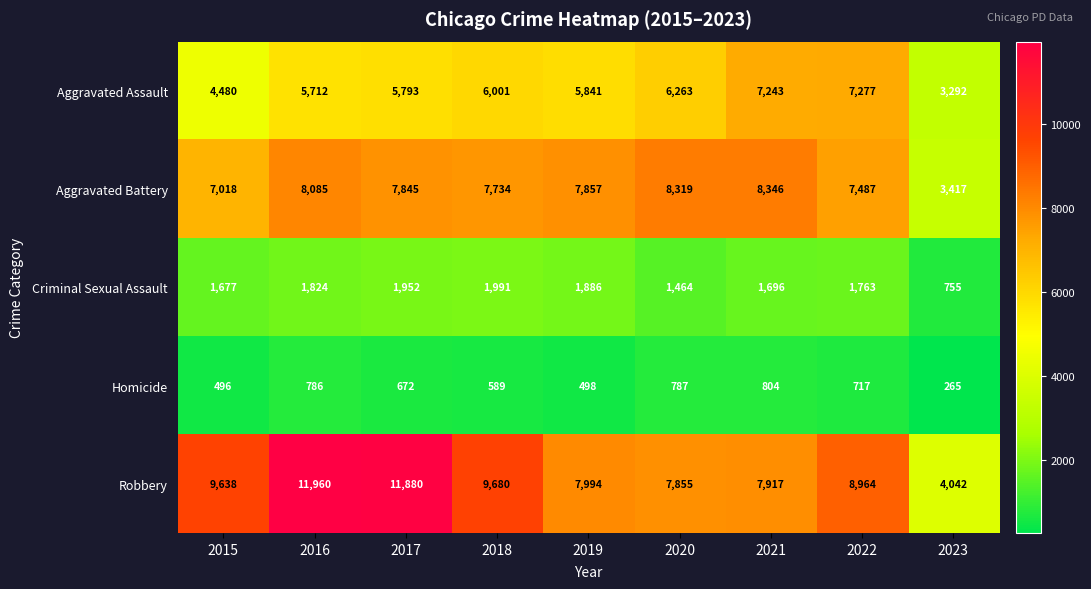

Which category has the lowest value in the Aggravated Battery series?

2023